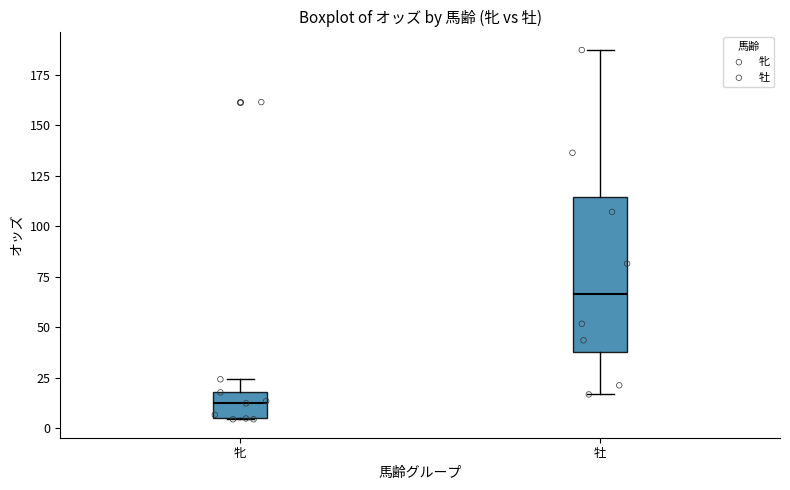

Where does the upper whisker of the box for 牝 end on the y-axis? The values are not printed on the chart, so give them approximately, as read against the axis.

25